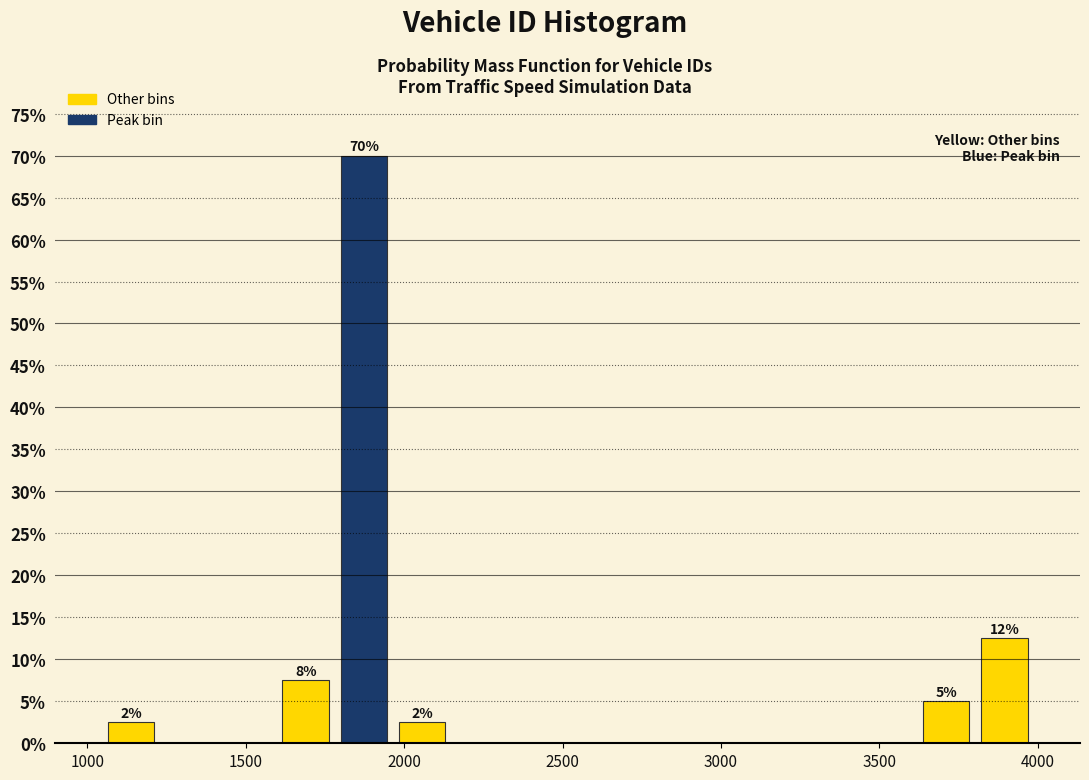

Around what value on the x-axis is the tallest bar? Give the approximate position of its centre, as read against the axis.

1850